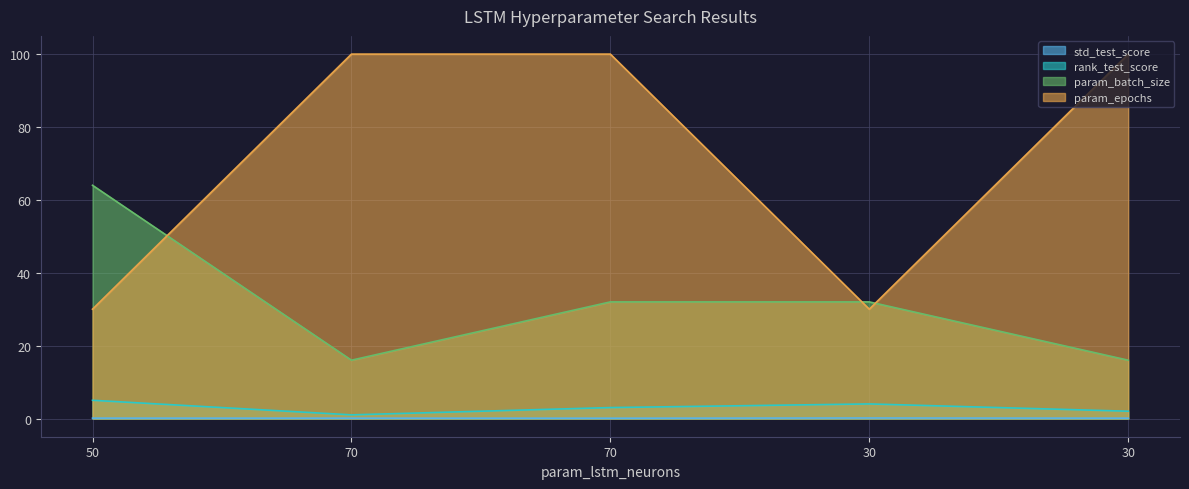

Where is rank_test_score nearest to the value 3?

70